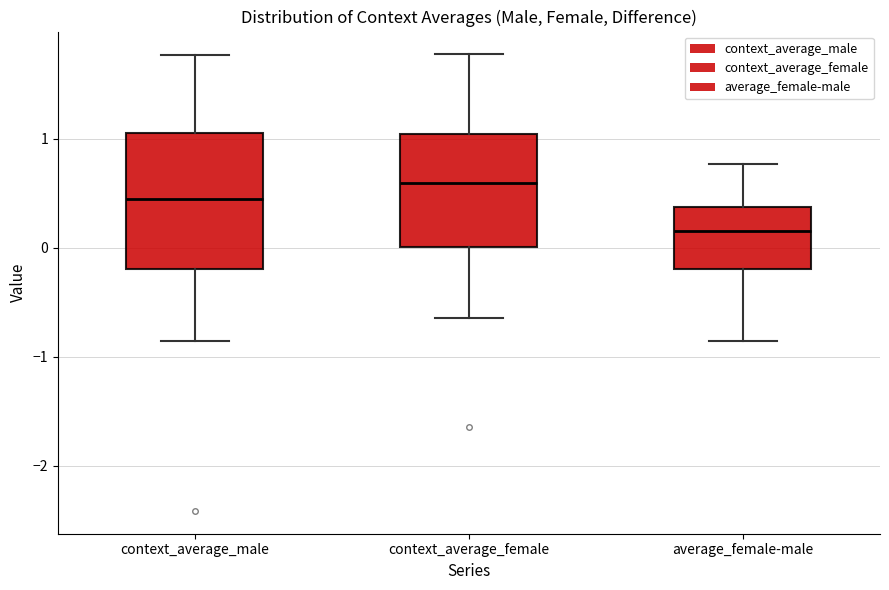

Which box has the highest median line?

context_average_female